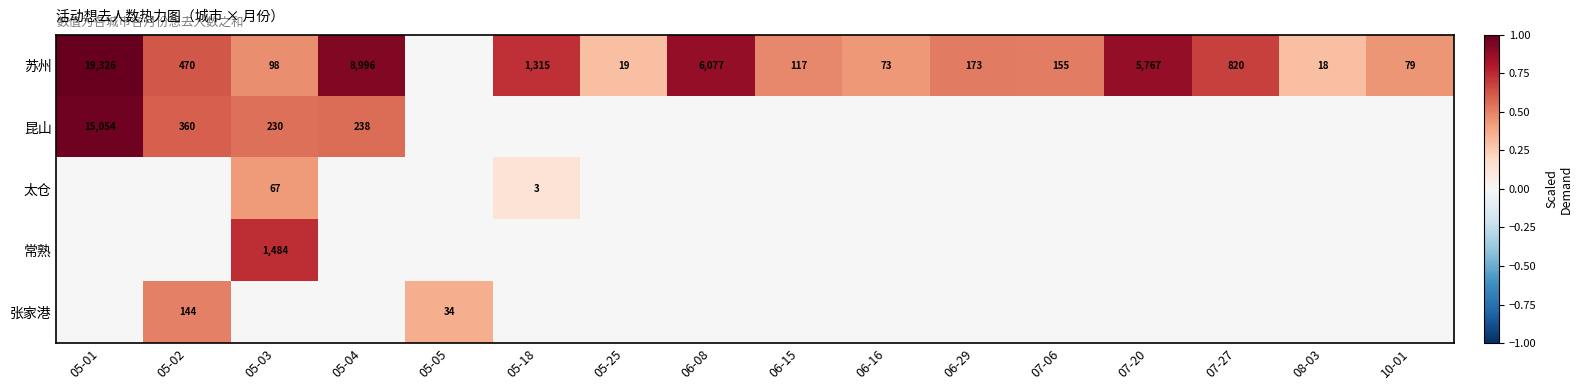

True or false: 苏州 has a value of 73 at 06-16.

True